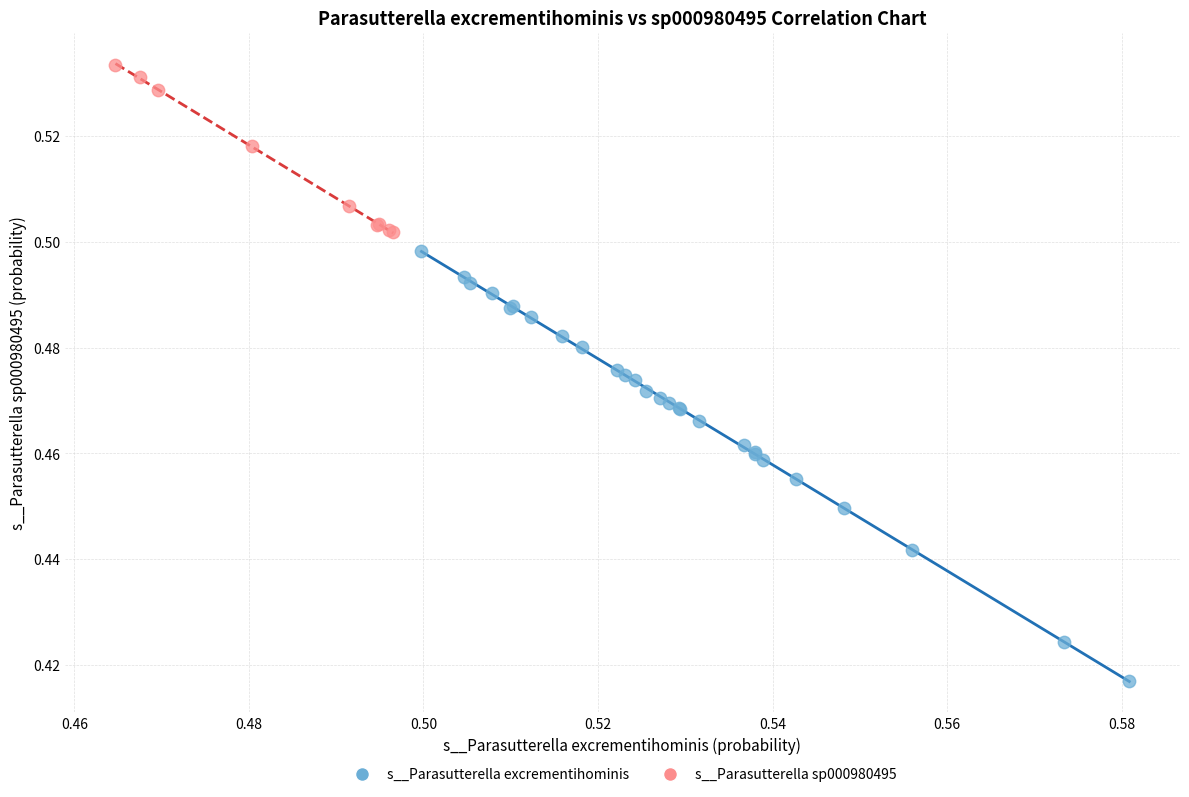

Which series has the widest spread of Y values?

s__Parasutterella excrementihominis